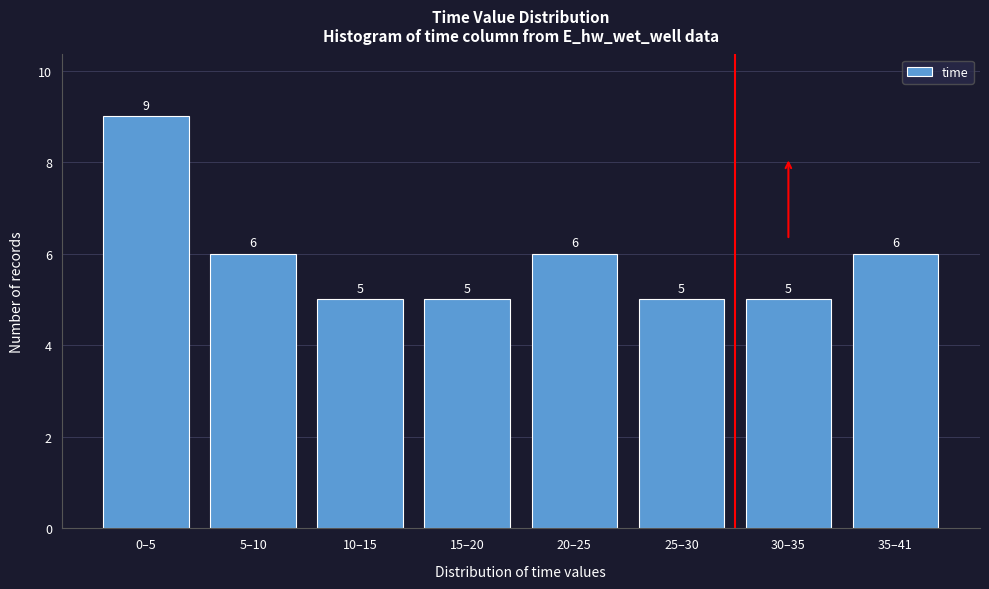

Reading left to right, list all the values displayed in this chart.

0–5=9	5–10=6	10–15=5	15–20=5	20–25=6	25–30=5	30–35=5	35–41=6